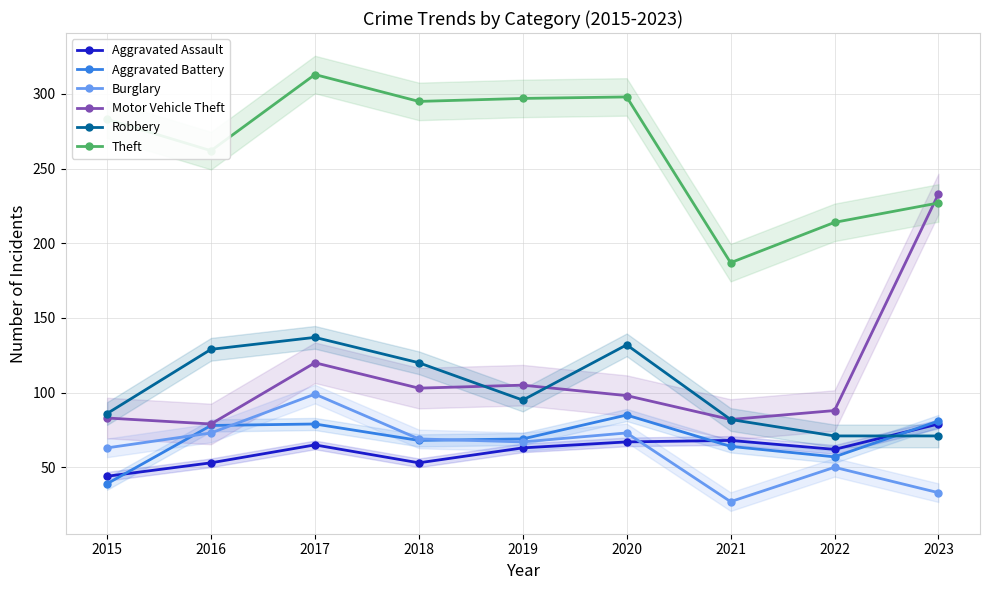

Between which two adjacent categories do Aggravated Battery and Robbery first intersect?

2022 and 2023